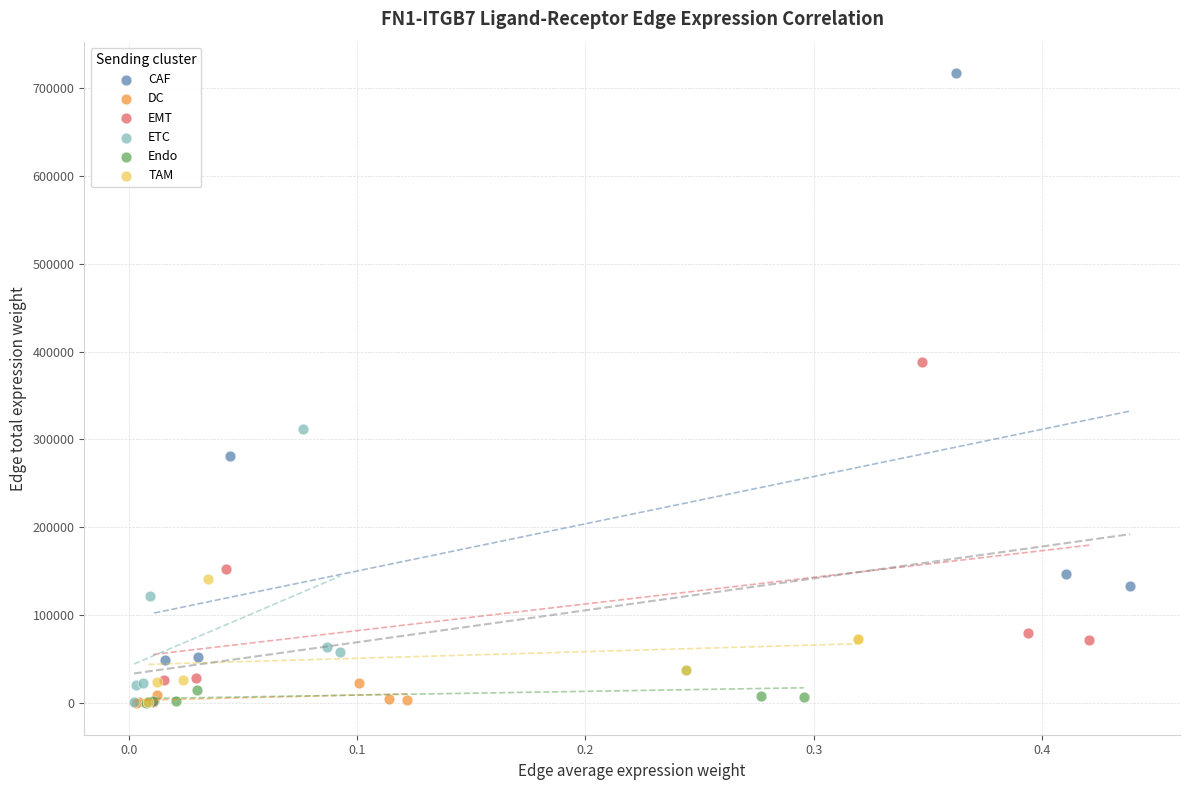

Which series contains the highest Y value?

CAF